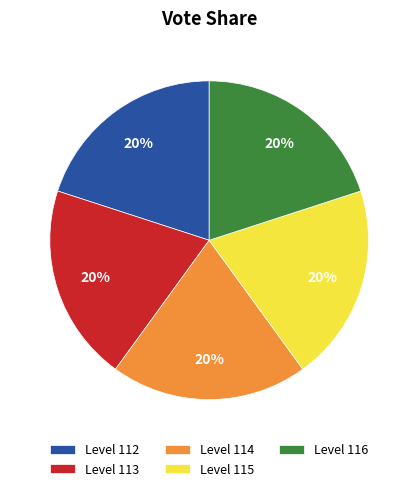

How many slices are in this pie chart?

5